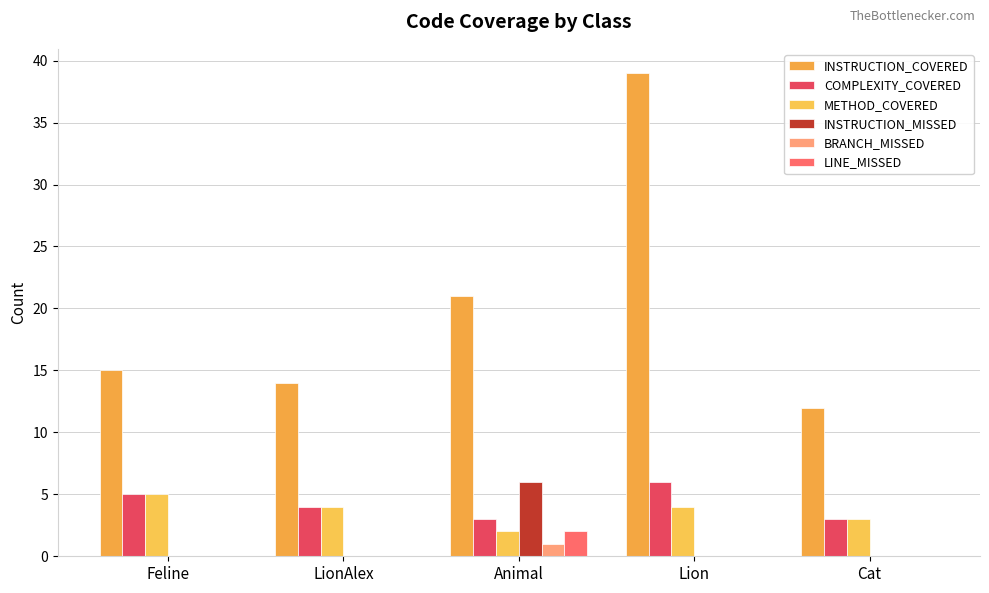

What is the difference between the maximum and minimum values in the COMPLEXITY_COVERED series?

3